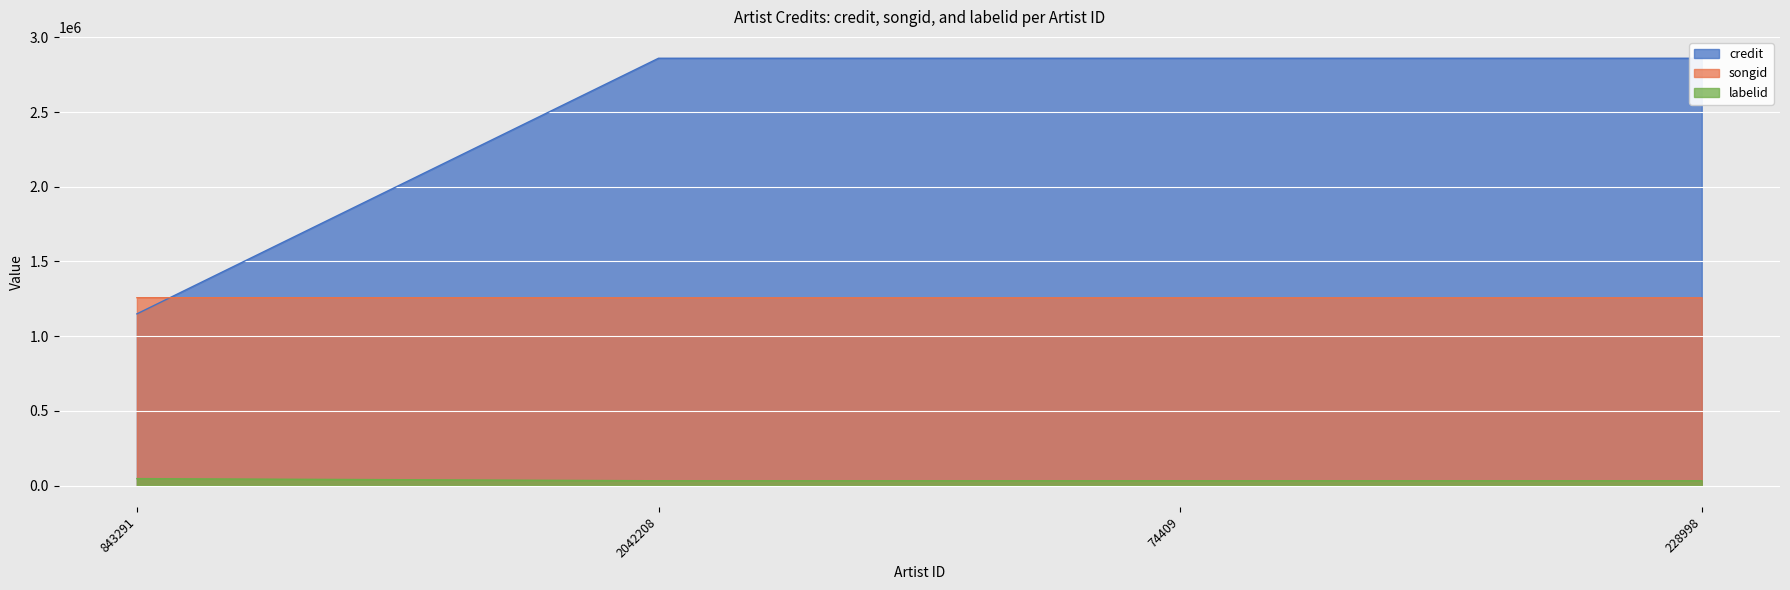

The value of labelid at 843291 is 61966. True or false?

False